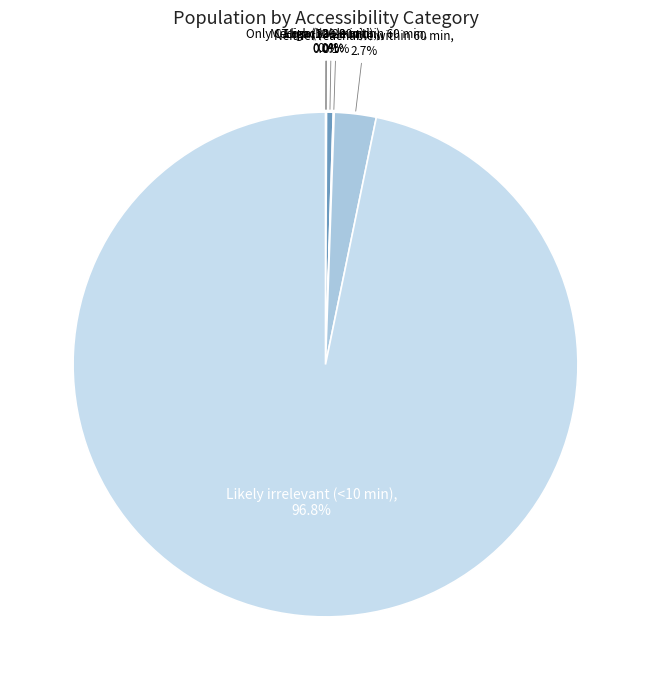

Which slice is the largest?

Likely irrelevant (<10 min)